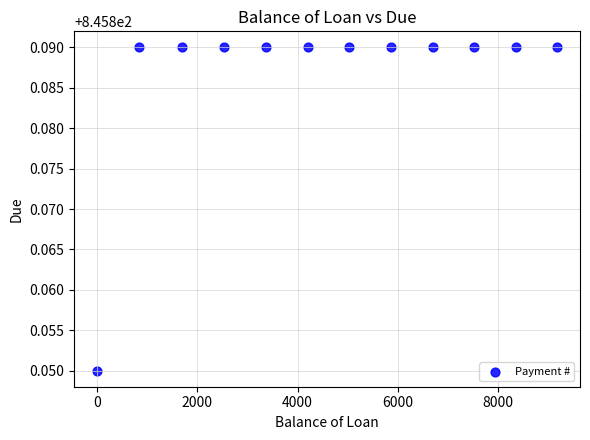

What is the range of X values (max minus min)?

9177.2